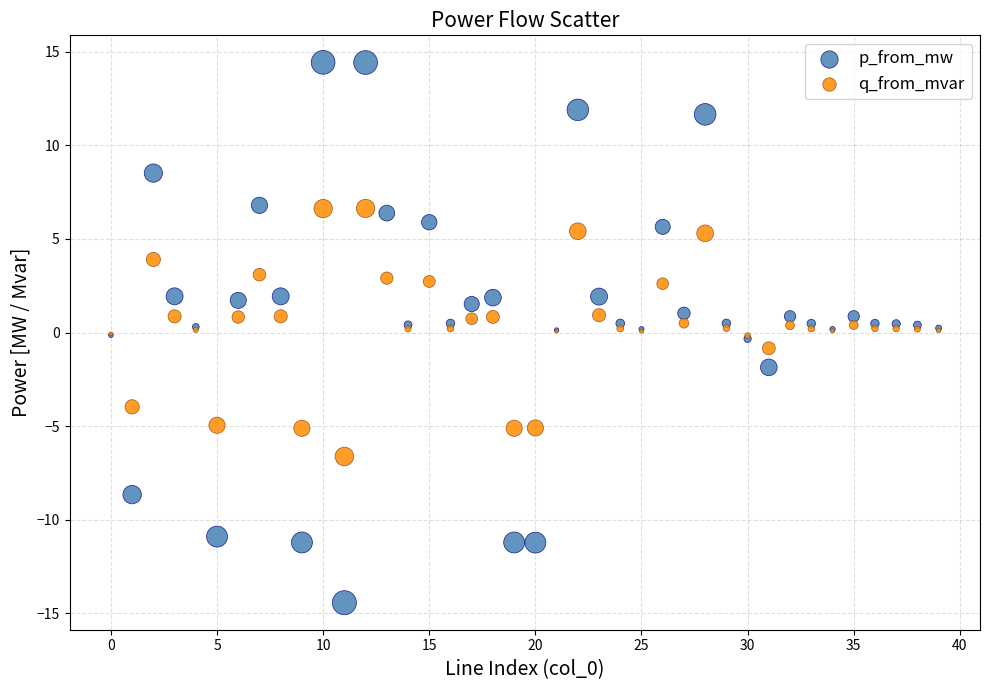

Which series contains the lowest Y value?

p_from_mw